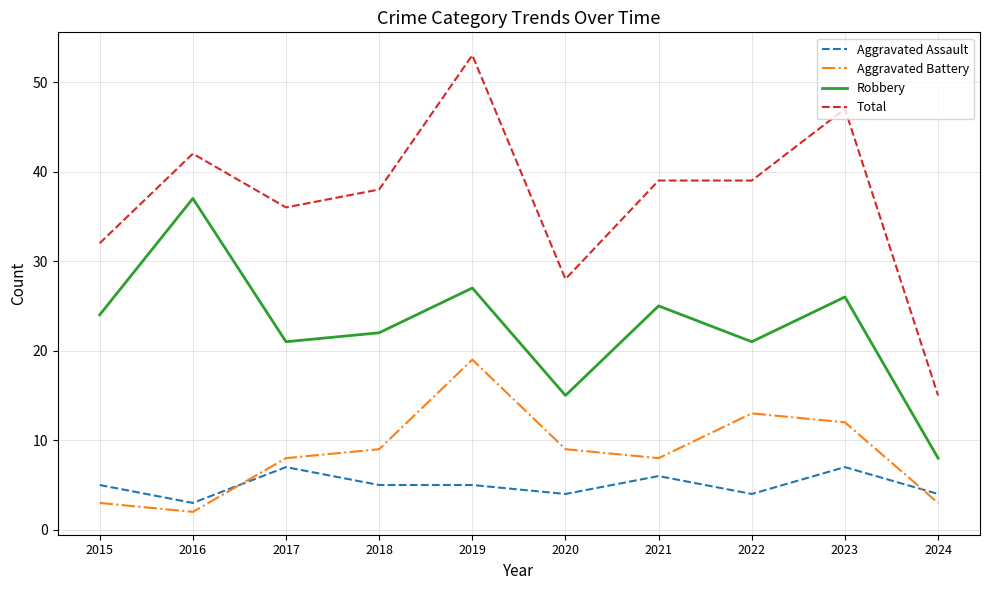

Where is the first local maximum for Total?

2016